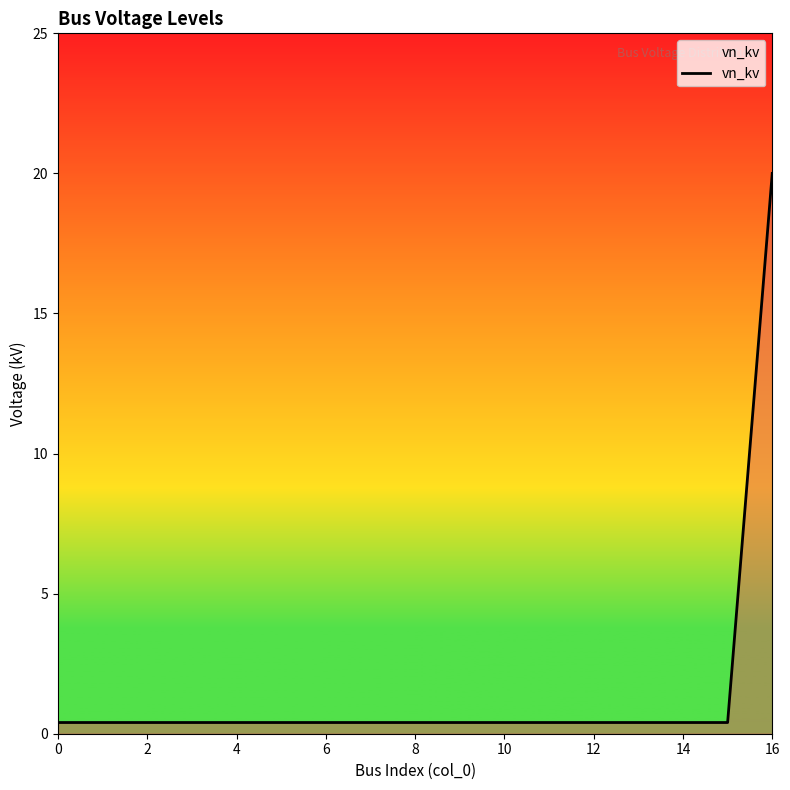

What is the difference between the maximum and minimum values?

19.6